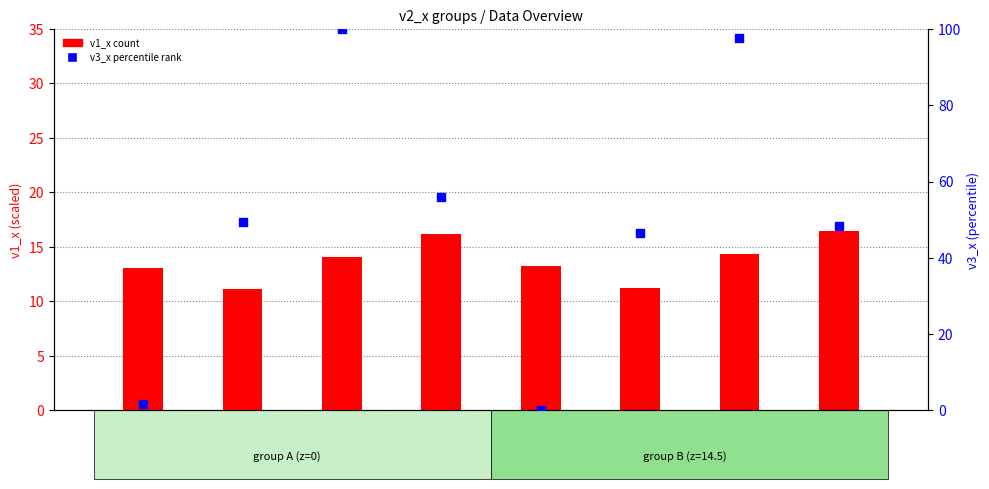

Which series has the widest spread of Y values?

v3_x